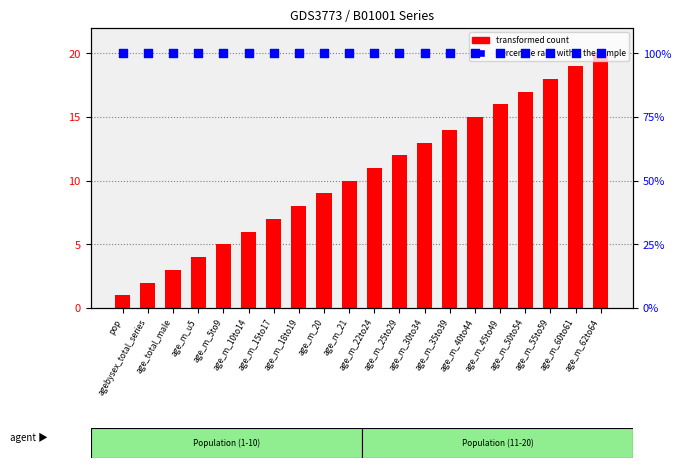

At which category is the sum across all series the highest?

age_m_62to64